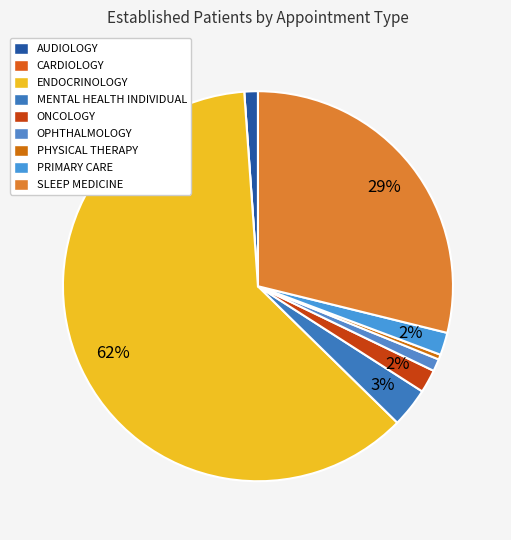

Count the number of slices in the pie.

9